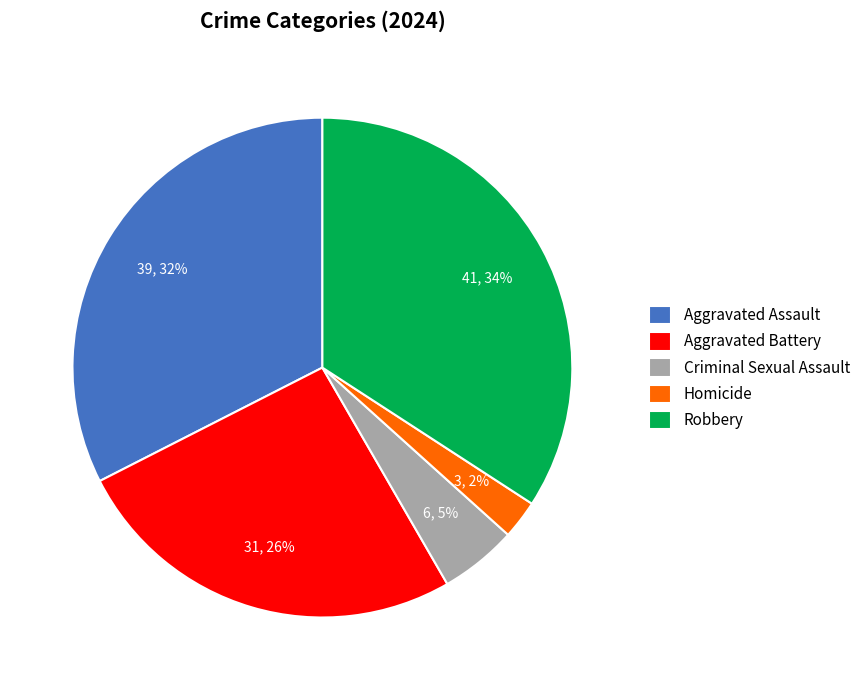

Does Aggravated Assault account for over 50% of the chart?

No